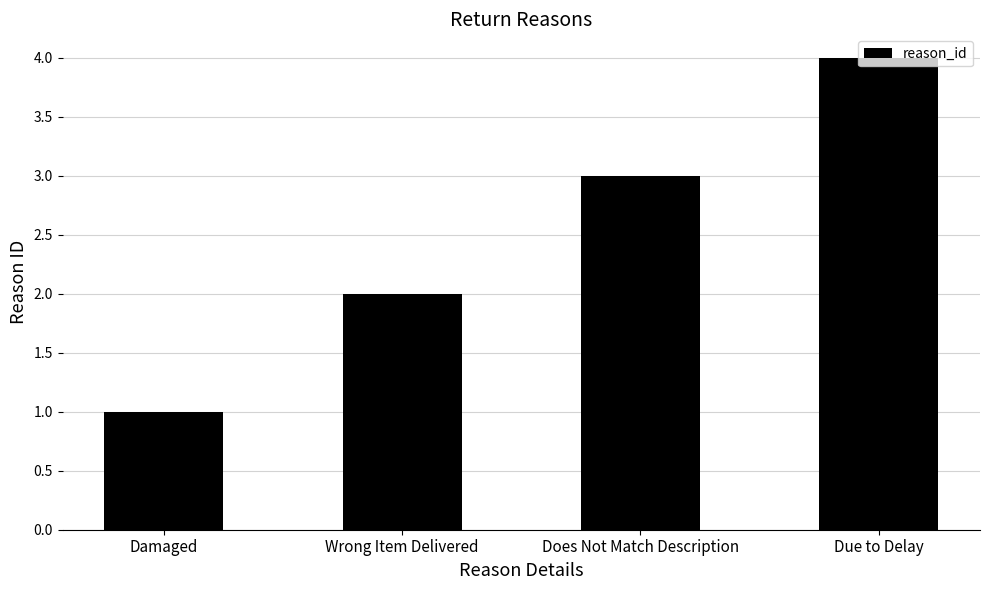

What is the change in value from Wrong Item Delivered to Due to Delay?

+2